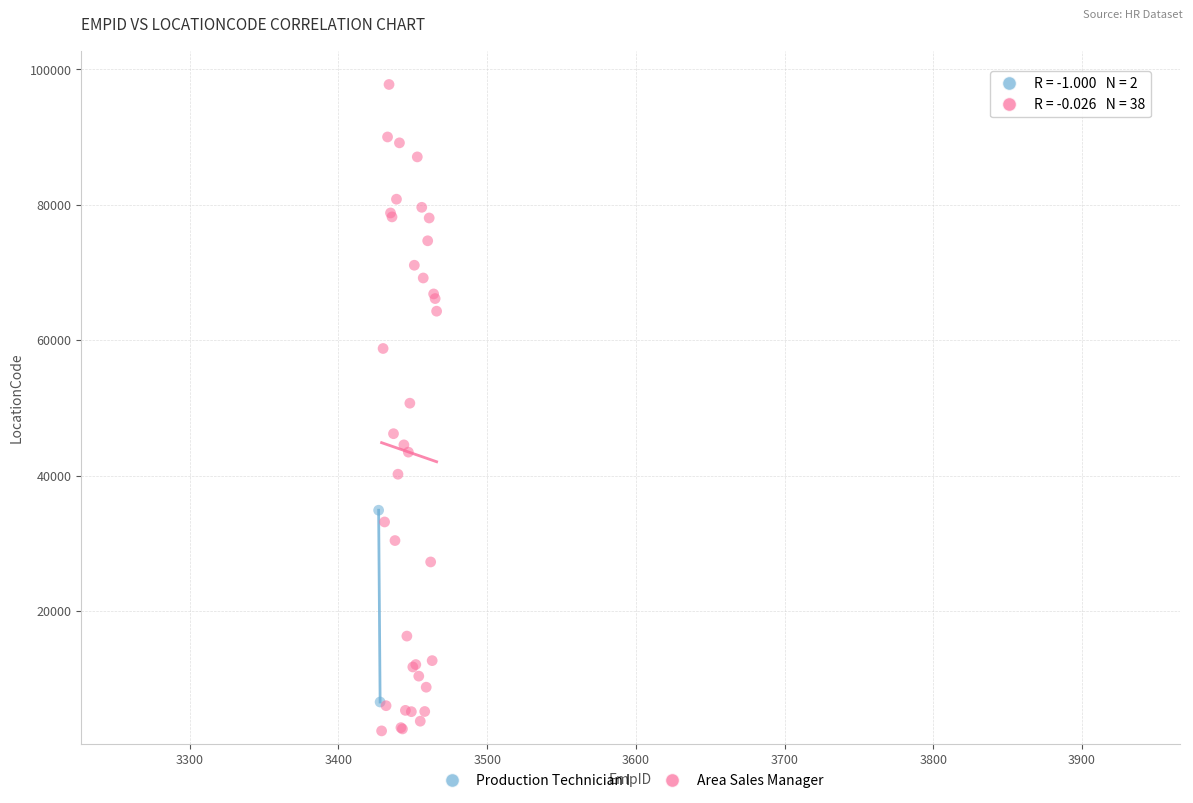

What are all the series names shown in the legend?

Production Technician I, Area Sales Manager